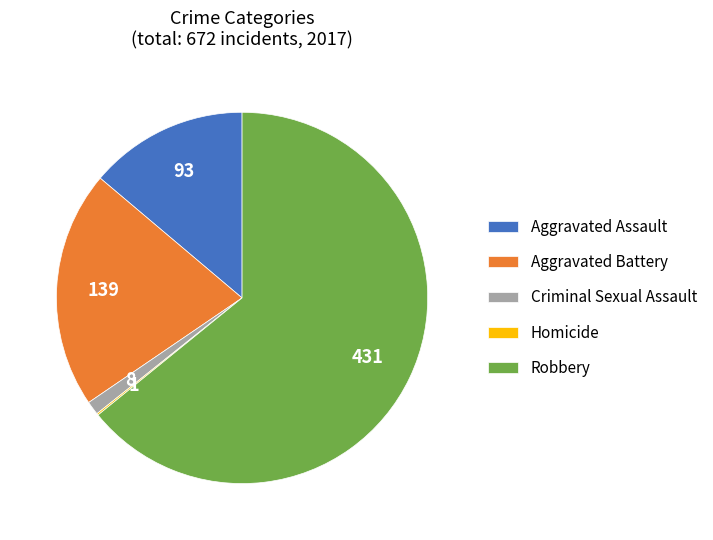

Do Aggravated Battery and Aggravated Assault together represent more than half of the pie?

No